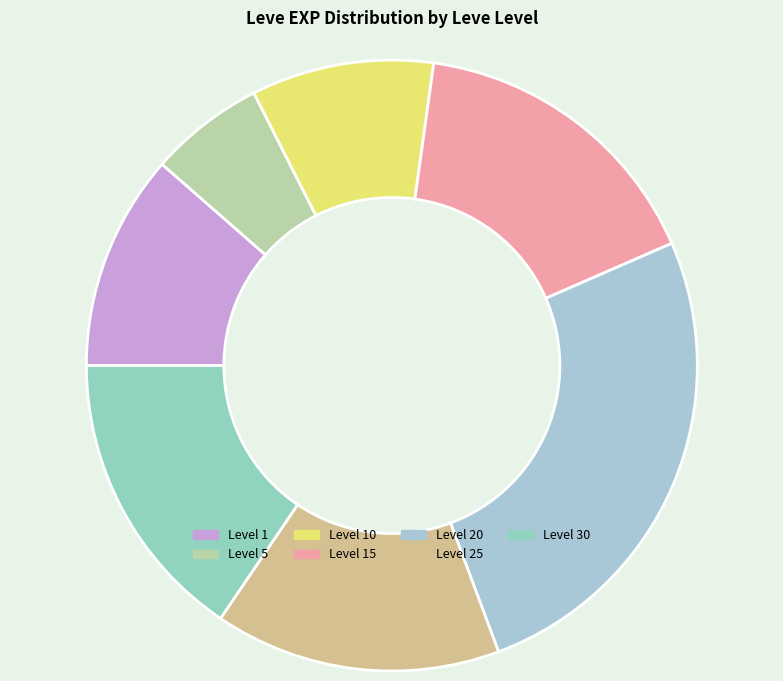

What portion of the pie excludes Level 25?

85.7%